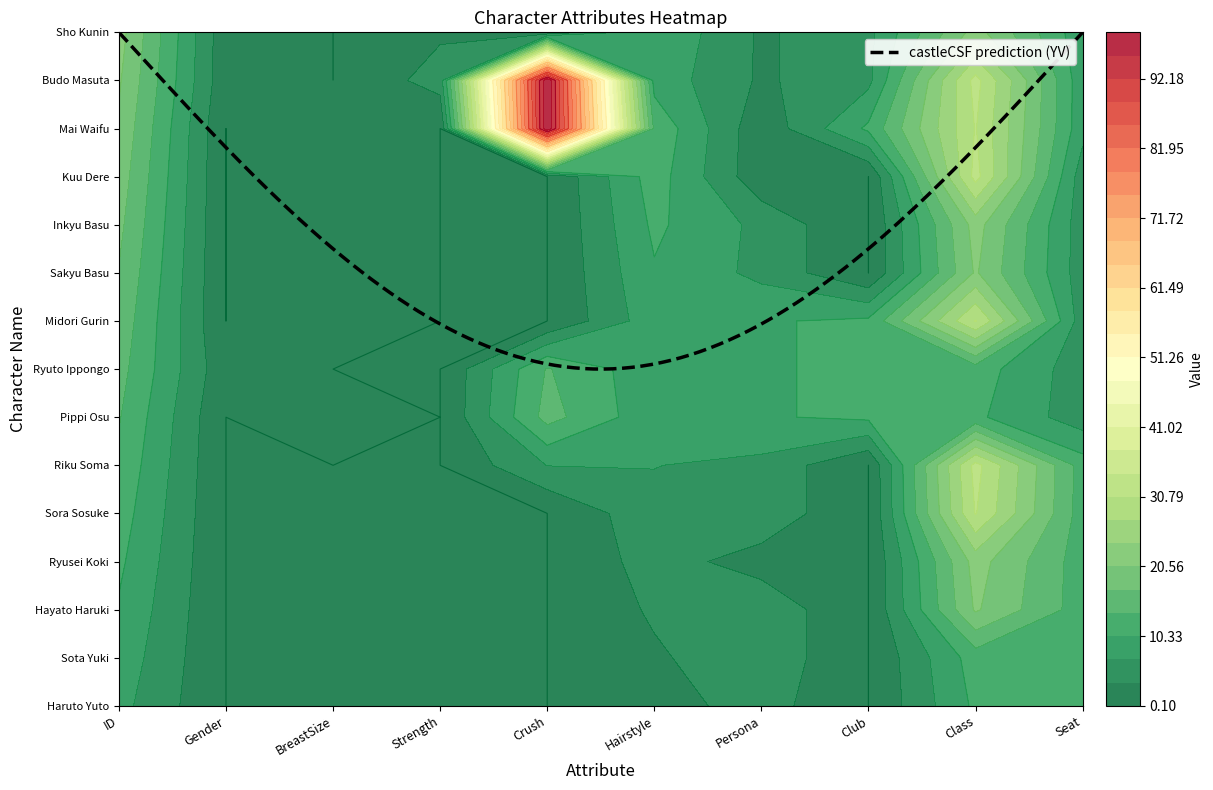

Is it true that Ryuto Ippongo equals 8.4 at ID?

False